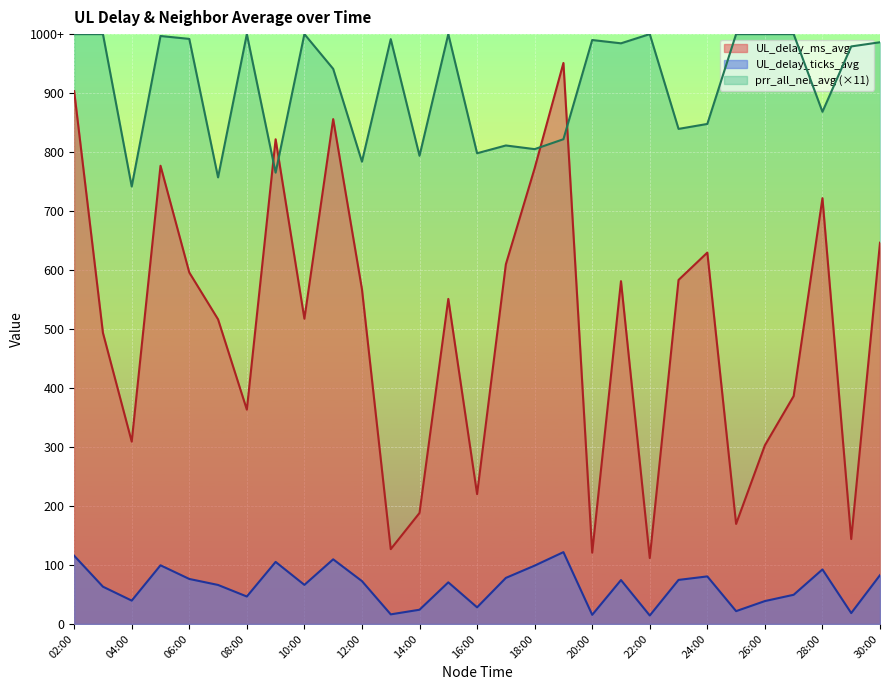

What is the label of the 29th point from the right?

02:00